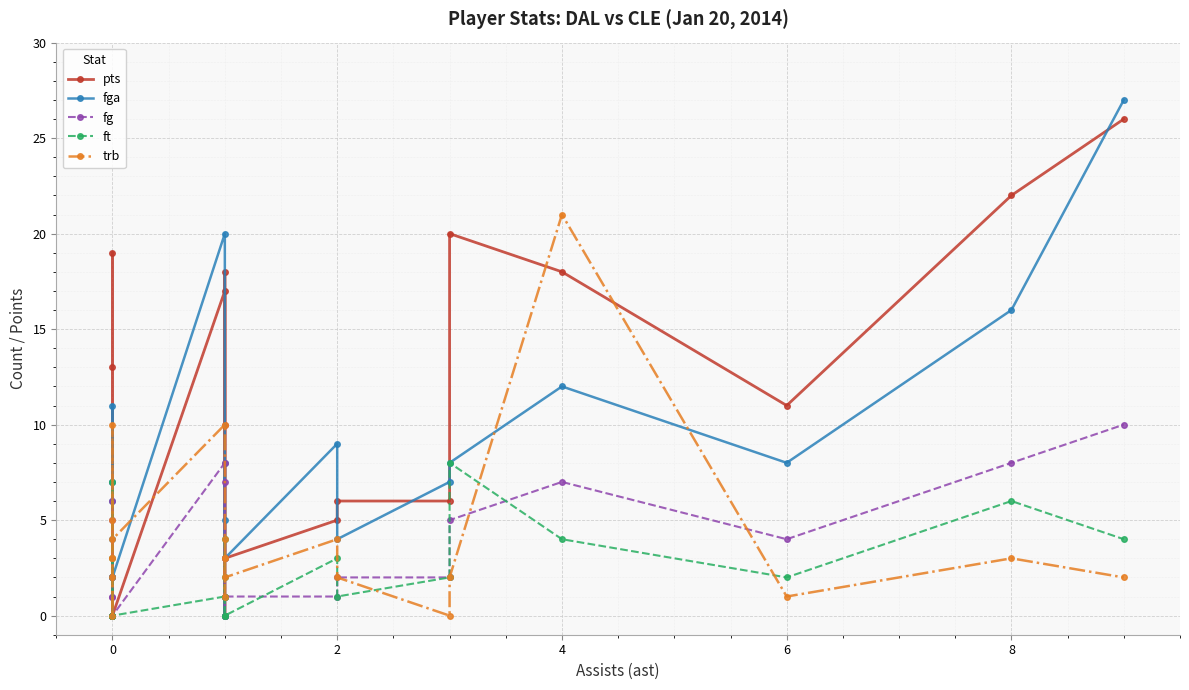

What is the highest value of the fg series?

10